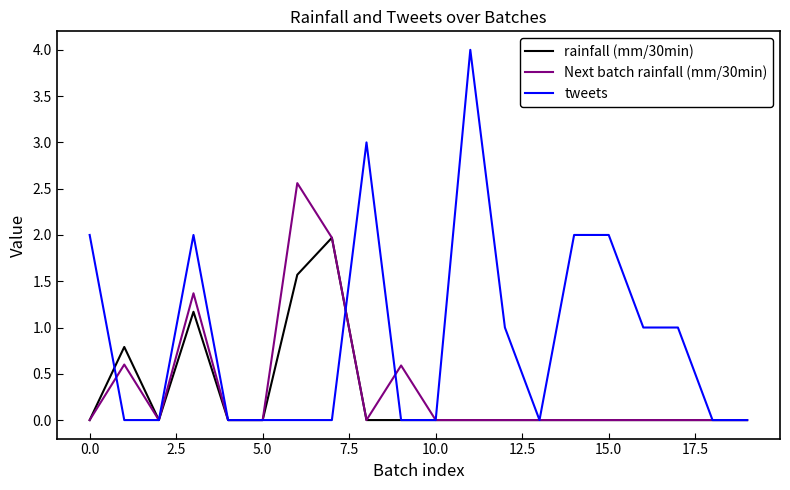

Which series has the widest spread of values?

tweets